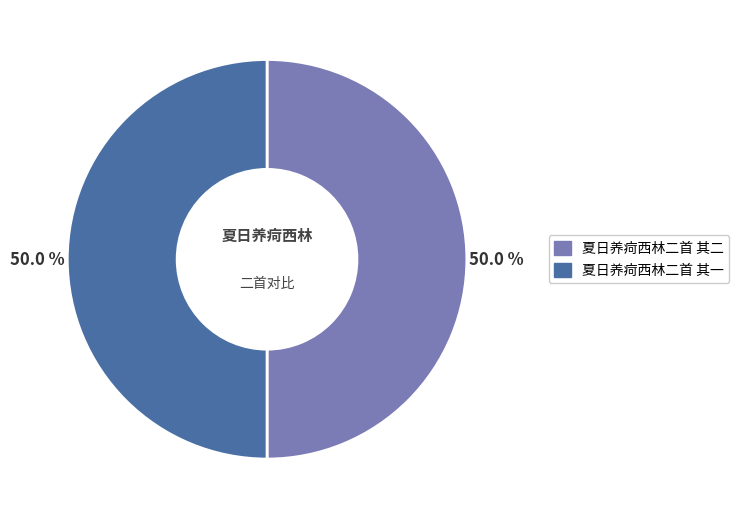

What percentage is the 夏日养疴西林二首 其二 slice, to the nearest percent?

50%